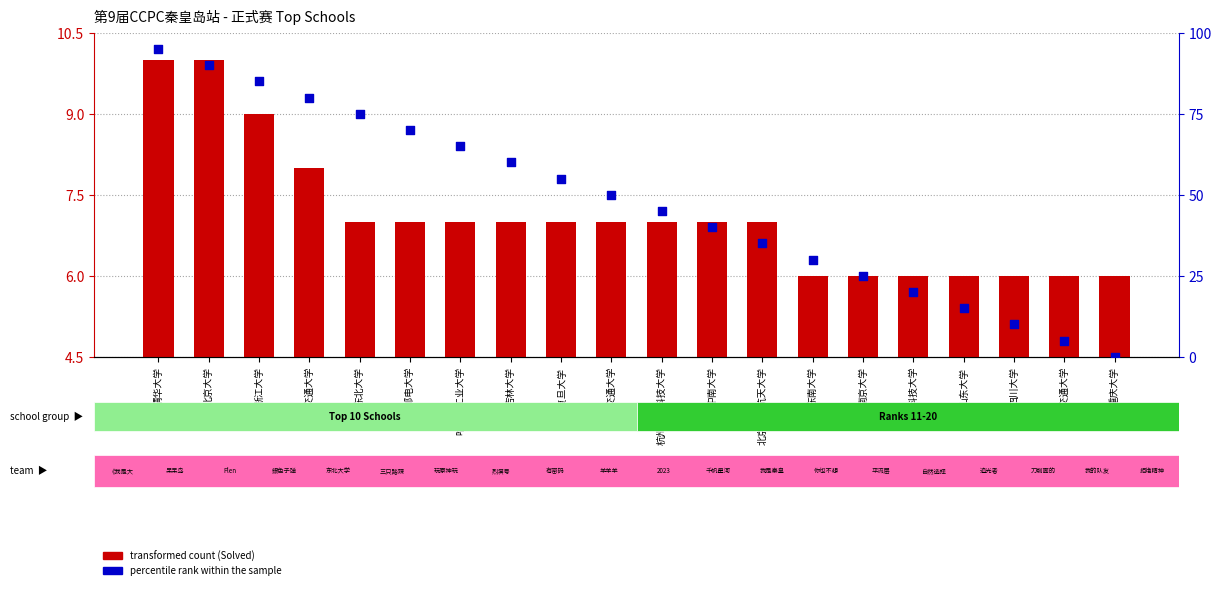

At how many categories does at least one series exceed 84?

3